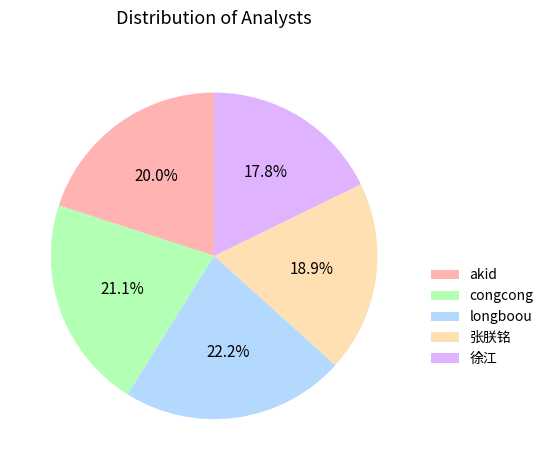

How many segments does this pie chart have?

5